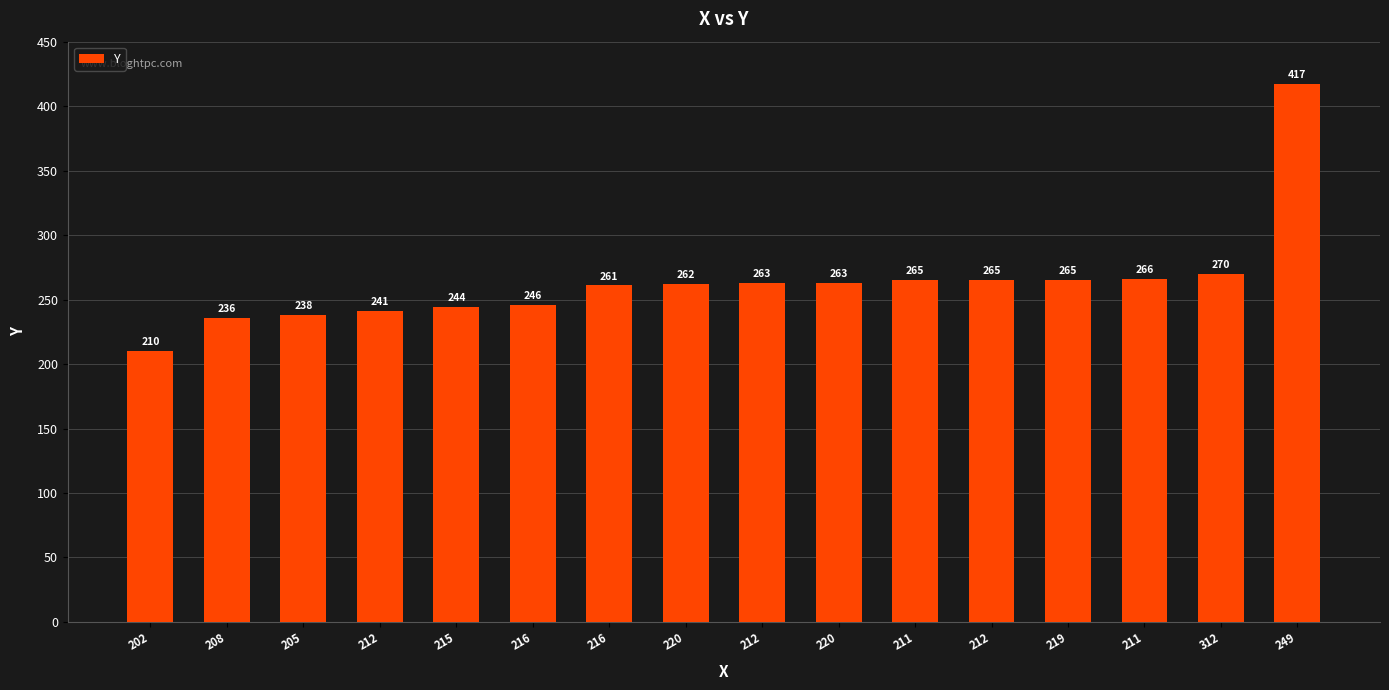

What is the label of the 13th bar from the left?

219